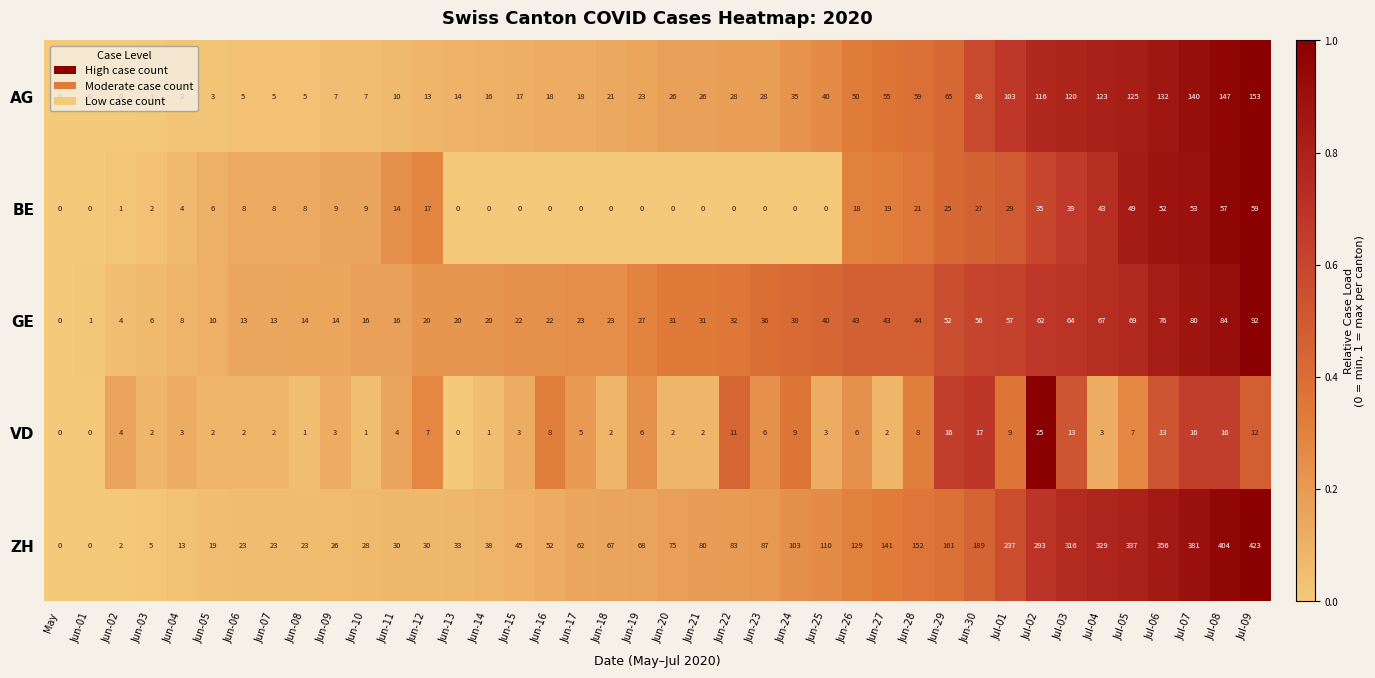

What is the difference between the maximum and minimum values in the GE series?

92